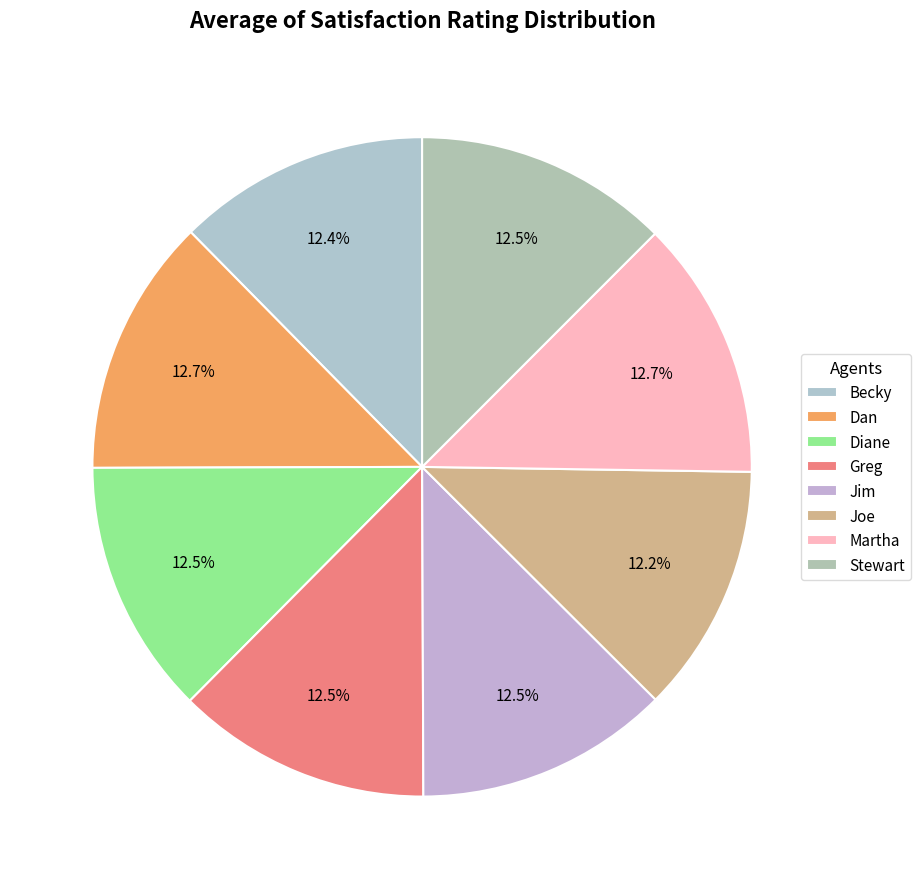

Approximately how many times larger is the value at Joe compared to Stewart?

1.0